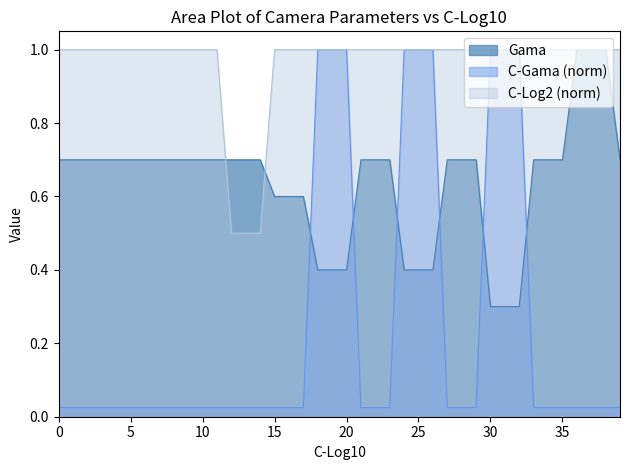

True or false: Gama has a value of 0.7 at 5.

True